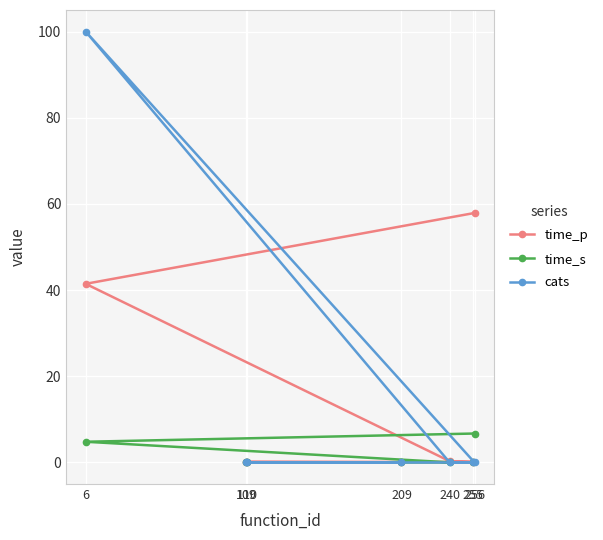

What is the value of the time_s point at the 7th from the left?

6.7